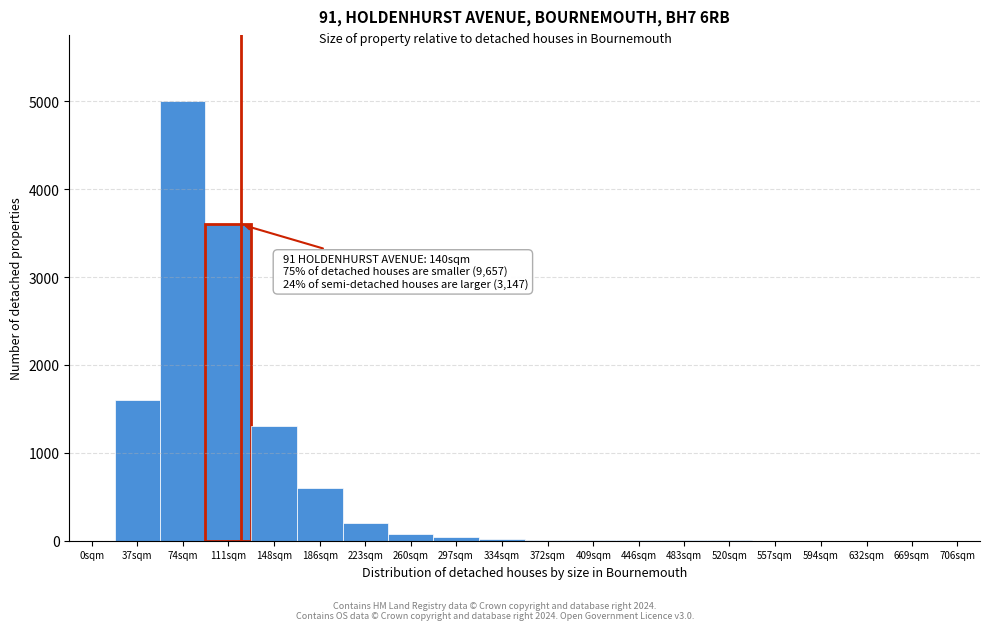

At which label is the value closest to 2500?

37sqm